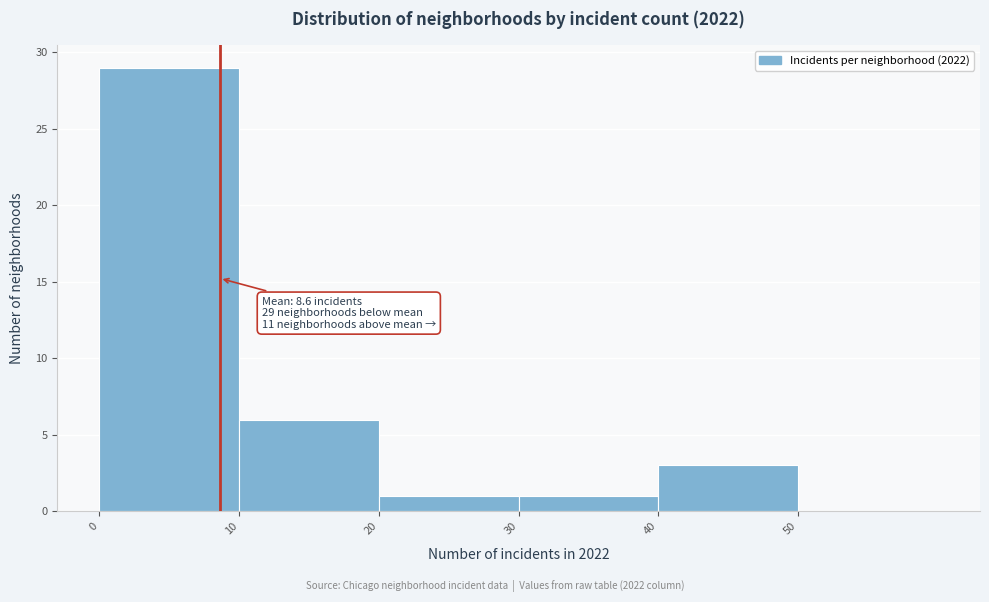

Over which range of the x-axis is the bar tallest?

0 to 10